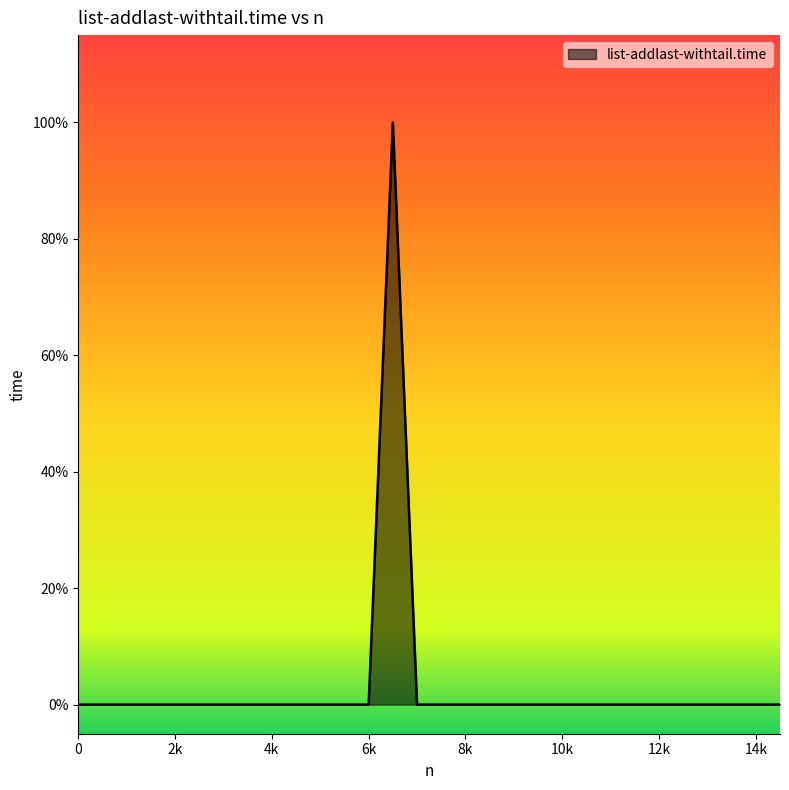

List the labels in order of value, smallest first.

0, 500, 1000, 1500, 2000, 2500, 3000, 3500, 4000, 4500, 5000, 5500, 6000, 7000, 7500, 8000, 8500, 9000, 9500, 10000, 10500, 11000, 11500, 12000, 12500, 13000, 13500, 14000, 14500, 6500